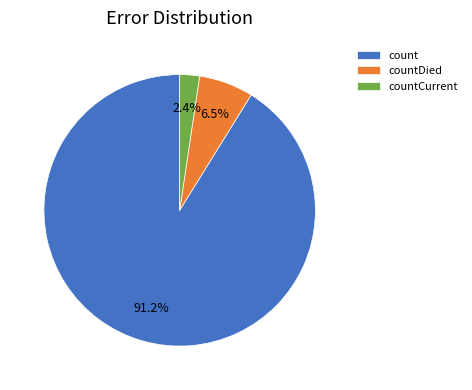

Rank the categories by value from highest to lowest.

count, countDied, countCurrent